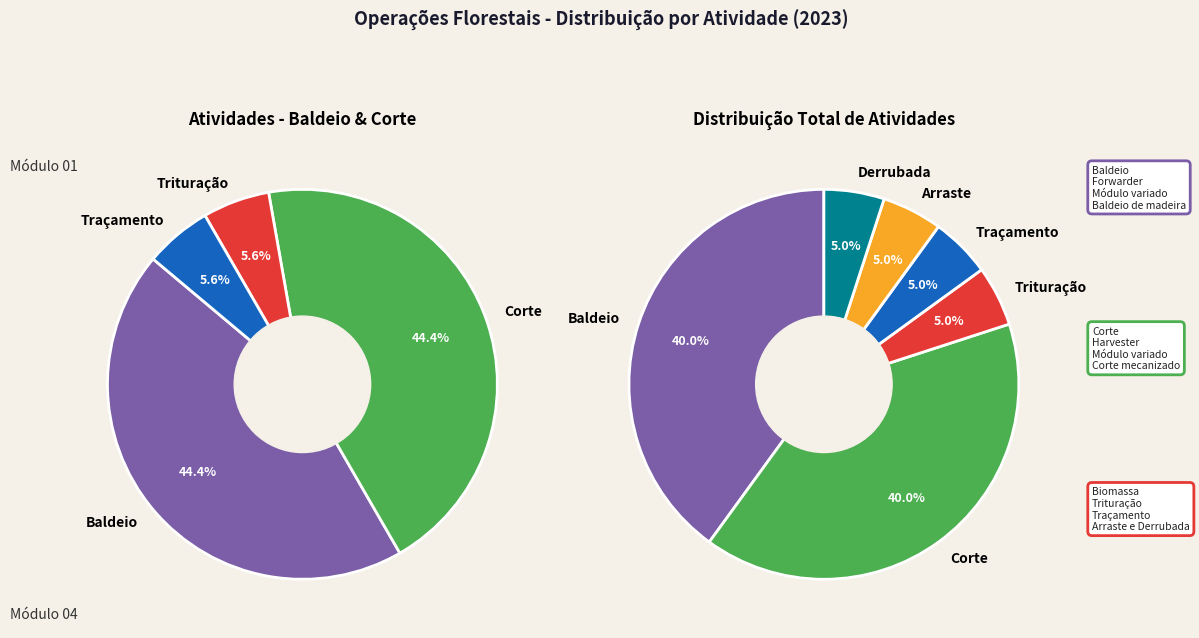

To the nearest percent, what percentage of the pie is Corte?

40%